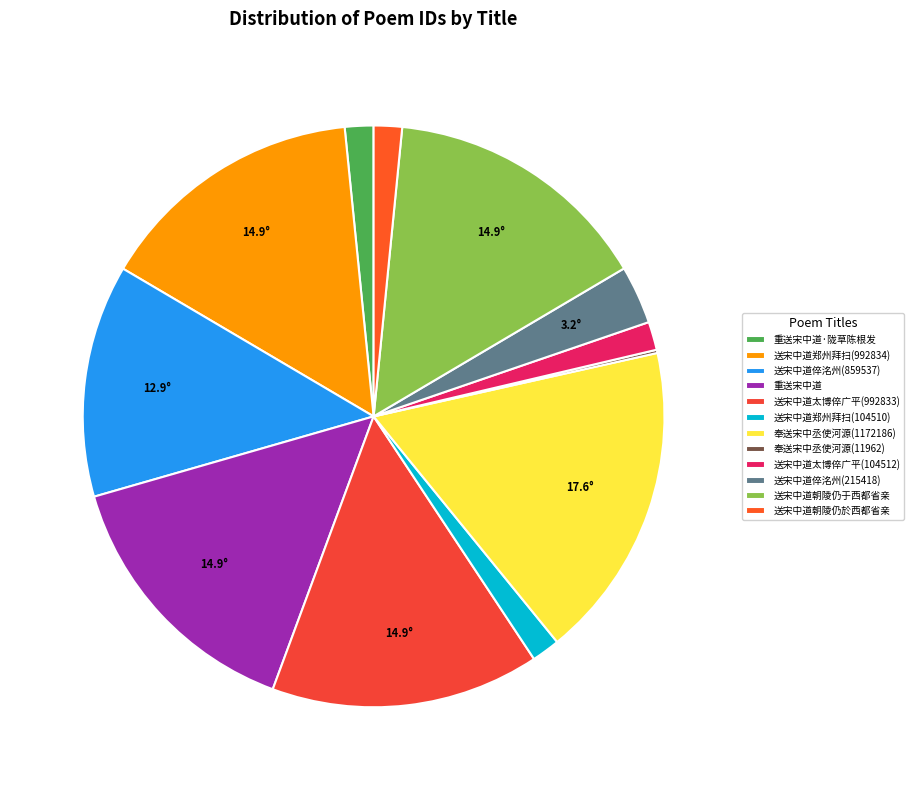

What percentage do 奉送宋中丞使河源(11962) and 送宋中道朝陵仍于西都省亲 together represent?

15.1%